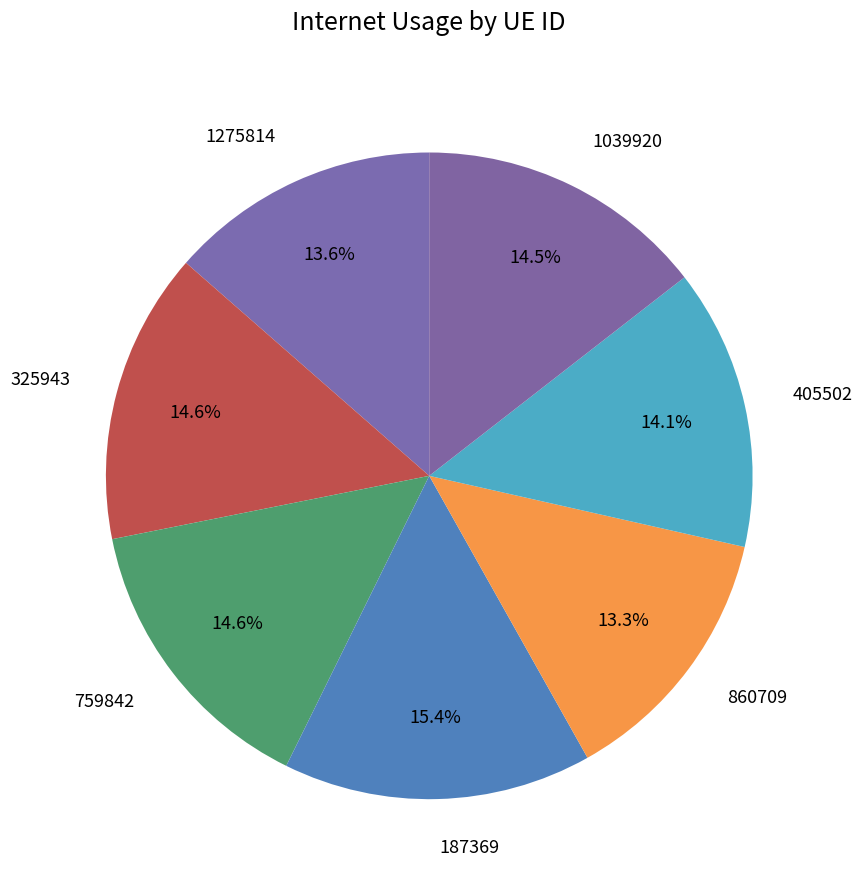

Is there any slice that represents more than half of the pie?

No